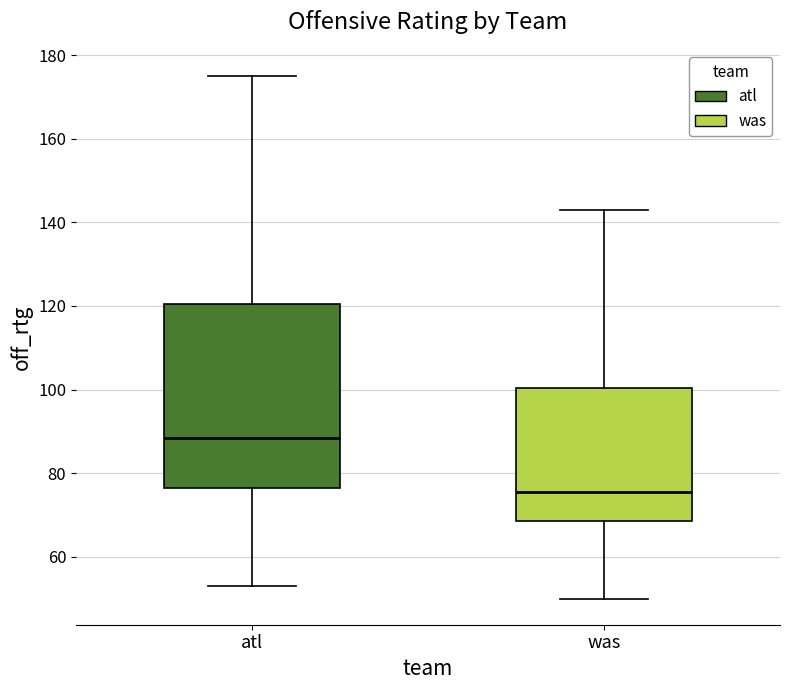

Where does the median line of the box for was sit on the y-axis? The values are not printed on the chart, so give them approximately, as read against the axis.

76